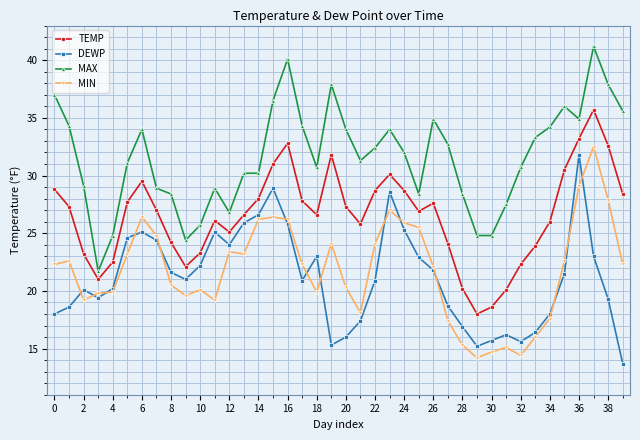

What is the sum of all TEMP values?

1061.1